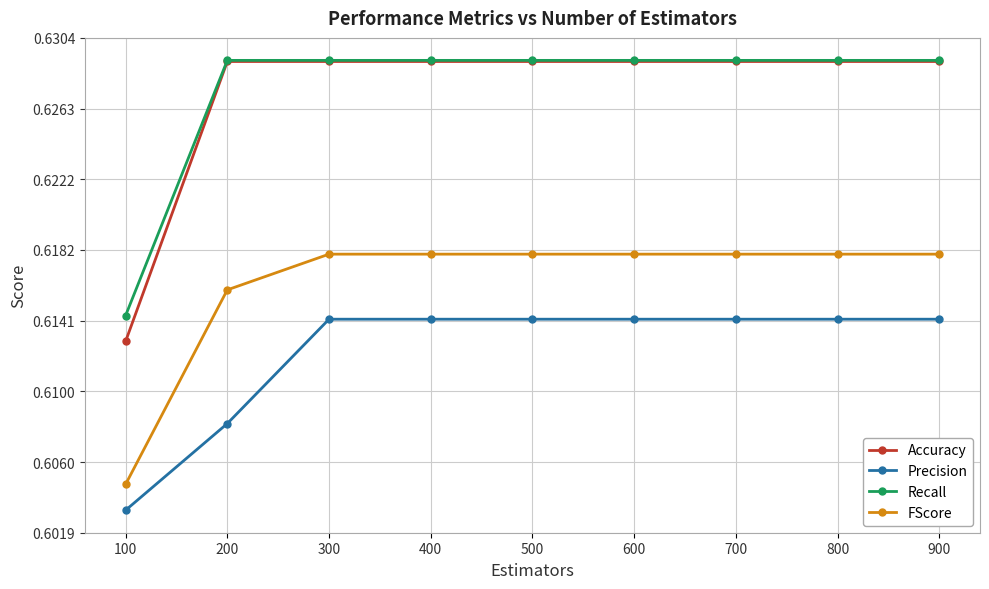

The value of Accuracy at 200 is 0.9. True or false?

False